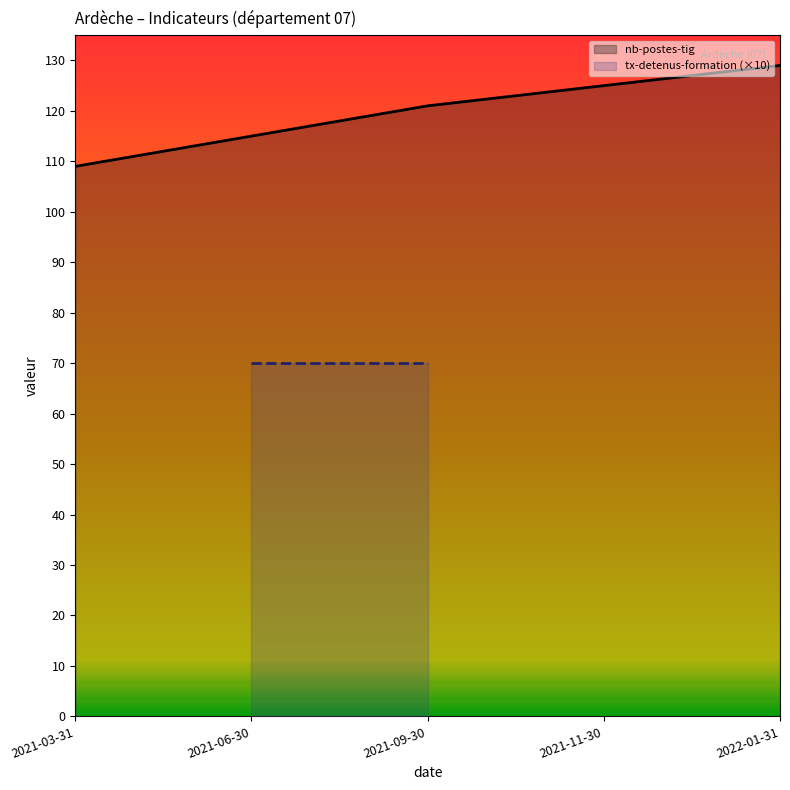

At which label is nb-postes-tig closest to 119?

2021-09-30